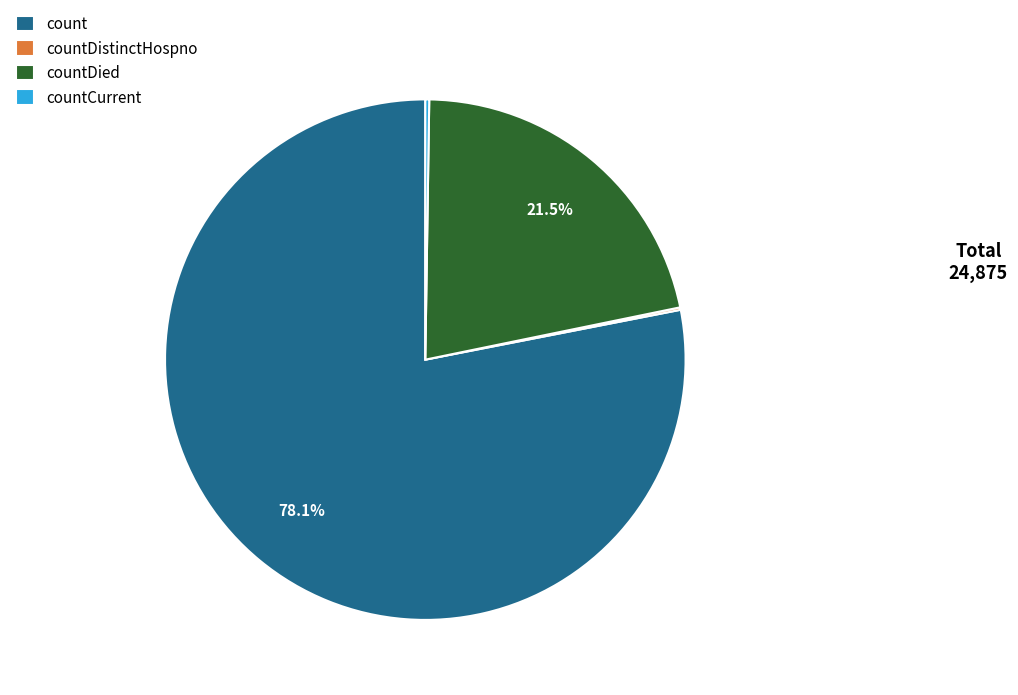

What is the largest slice in the pie chart?

count